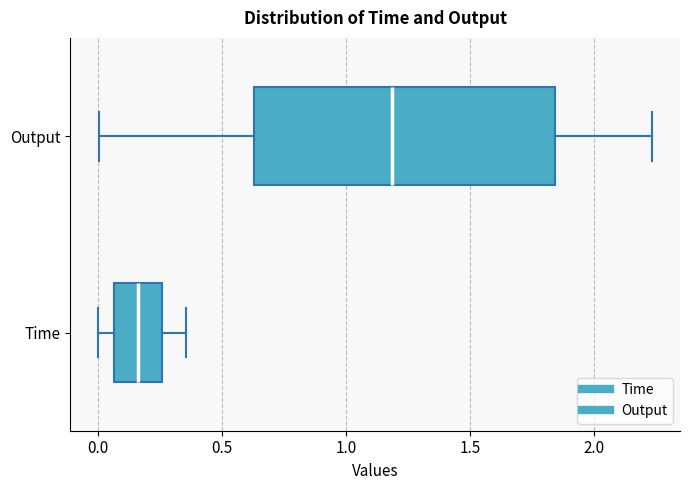

Reading bottom to top, transcribe this box plot: for each box, give where its median line is, the range the box spans, and where its two whiskers end, as read against the x-axis. The values are not printed on the chart, so give them approximately, as read against the axis.

Time: median 0.15, box 0.05 to 0.25, whiskers 0.00 to 0.35
Output: median 1.20, box 0.65 to 1.85, whiskers 0.00 to 2.25